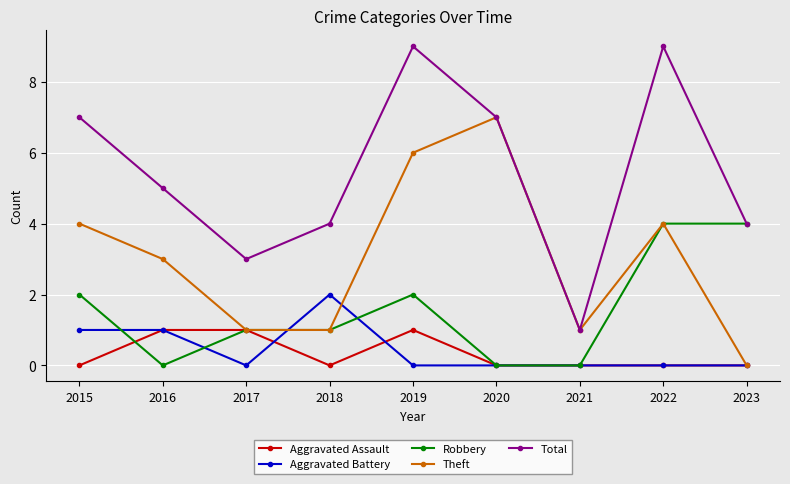

Which series changed the most between 2018 and 2020?

Theft